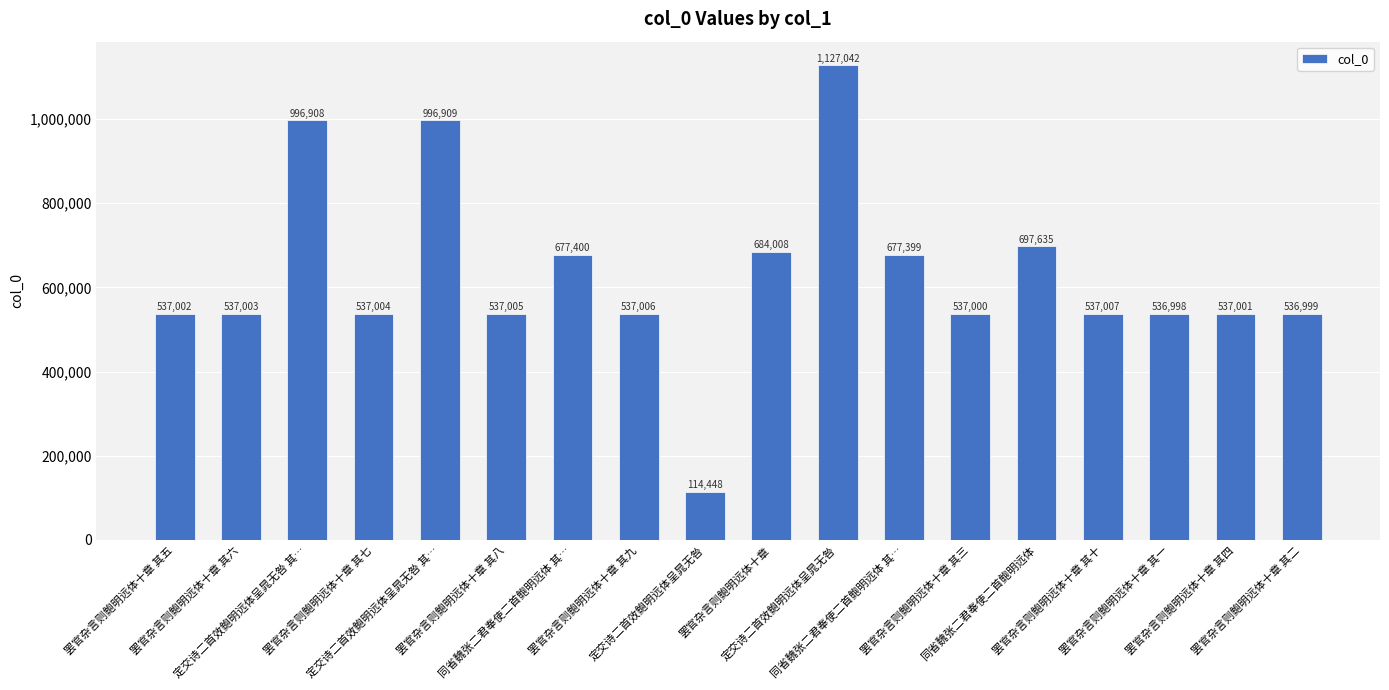

The value at 定交诗二首效鲍明远体呈晁无咎 is 285746. True or false?

False